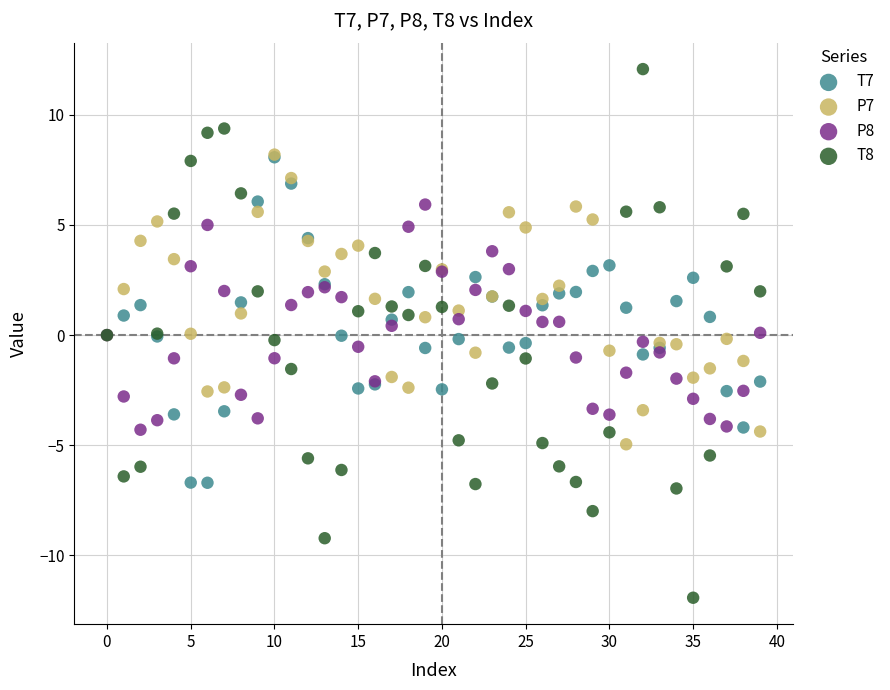

Which series contains the lowest Y value?

T8